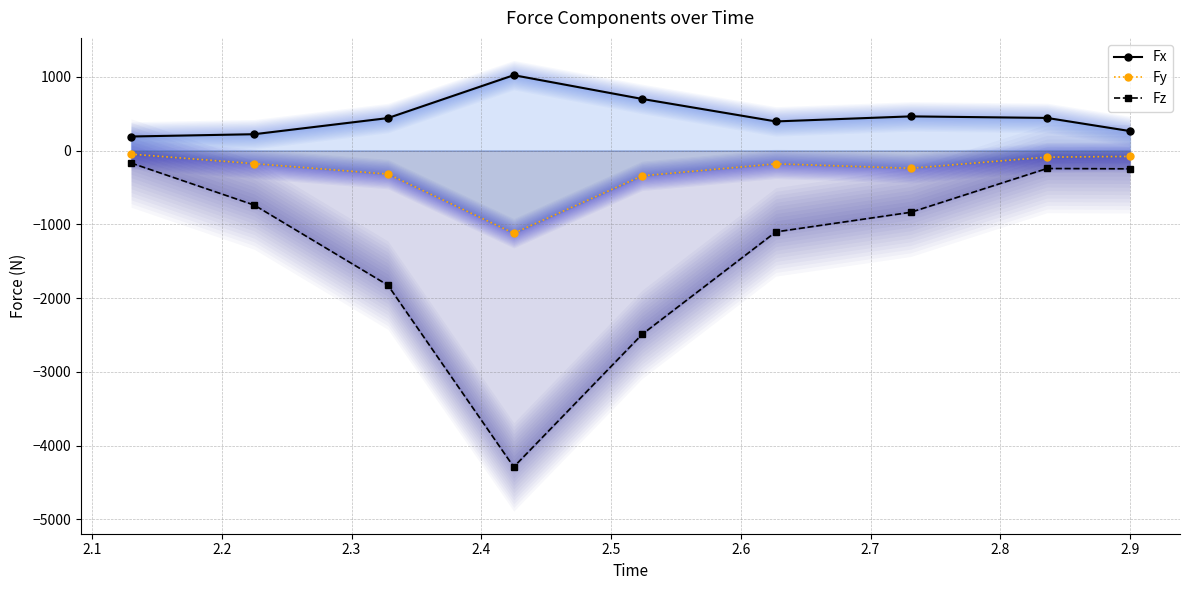

What is the difference between the maximum and second lowest values in the Fy series?

294.3